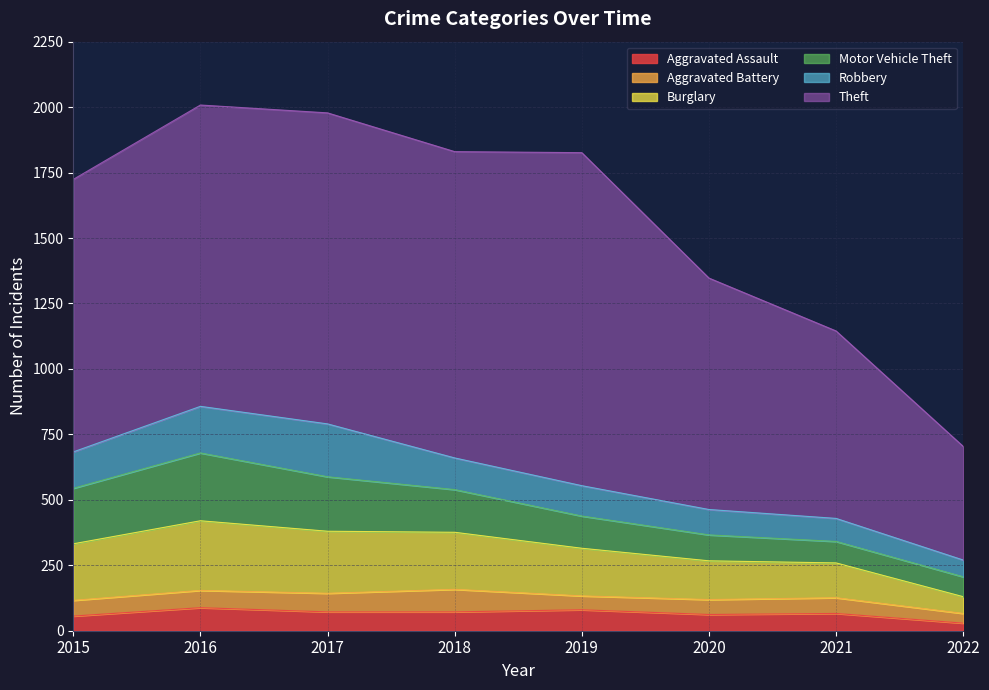

Reading left to right, extract all data points from this chart.

Aggravated Assault: 56	88	72	72	80	62	66	29
Aggravated Battery: 60	66	71	86	53	57	60	37
Burglary: 216	266	237	218	182	148	133	64
Motor Vehicle Theft: 212	259	208	163	123	99	82	76
Robbery: 139	178	202	121	116	97	88	64
Theft: 1041	1151	1188	1170	1272	884	716	434